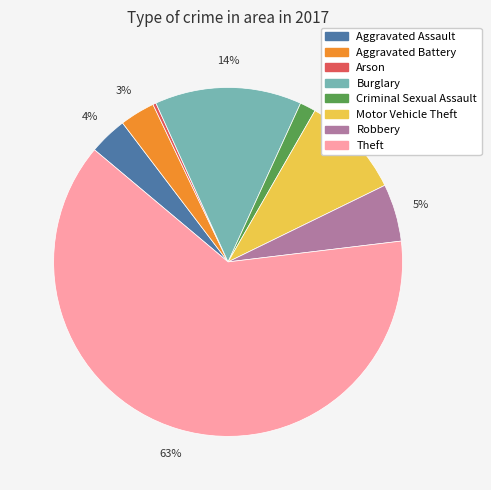

Which slice is the smallest?

Arson